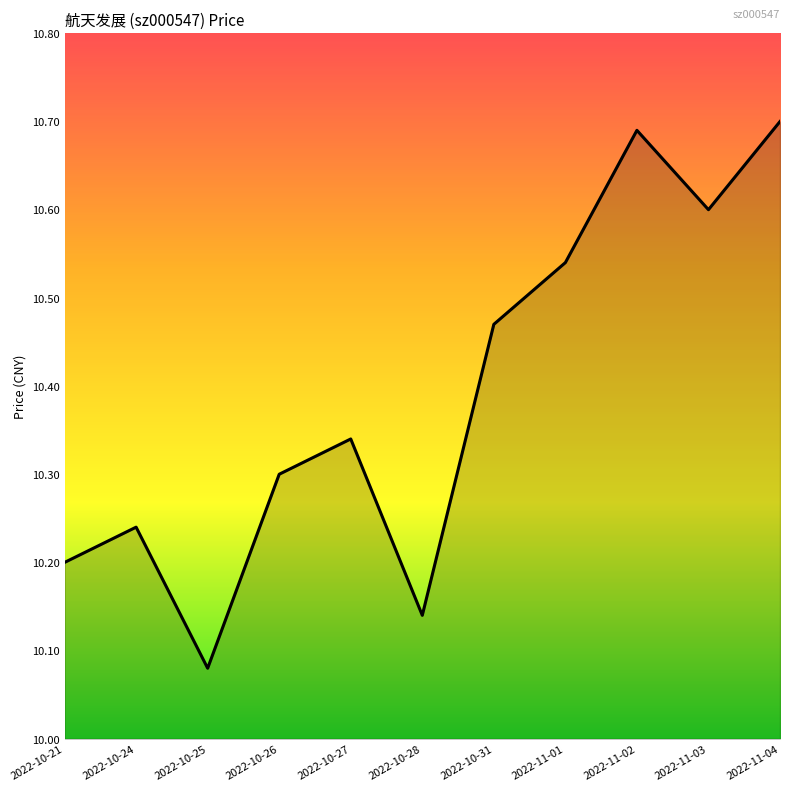

At which label is the value closest to 10?

2022-10-25